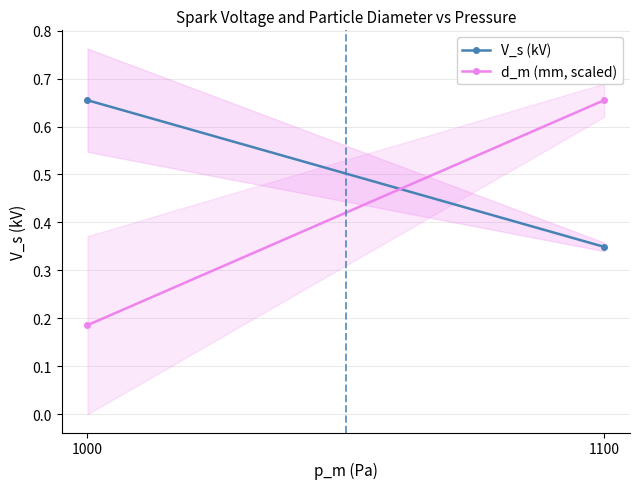

The value of V_s (kV) at 1000 is 0.7. True or false?

True